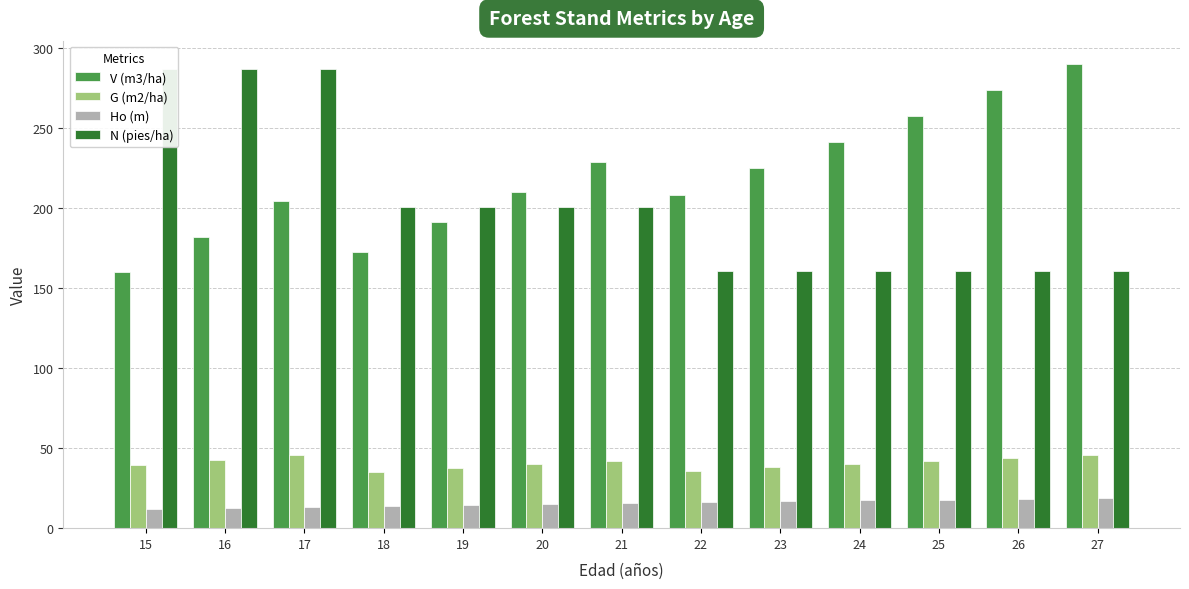

At 16, list the series in order from largest to smallest.

N (pies/ha), V (m3/ha), G (m2/ha), Ho (m)